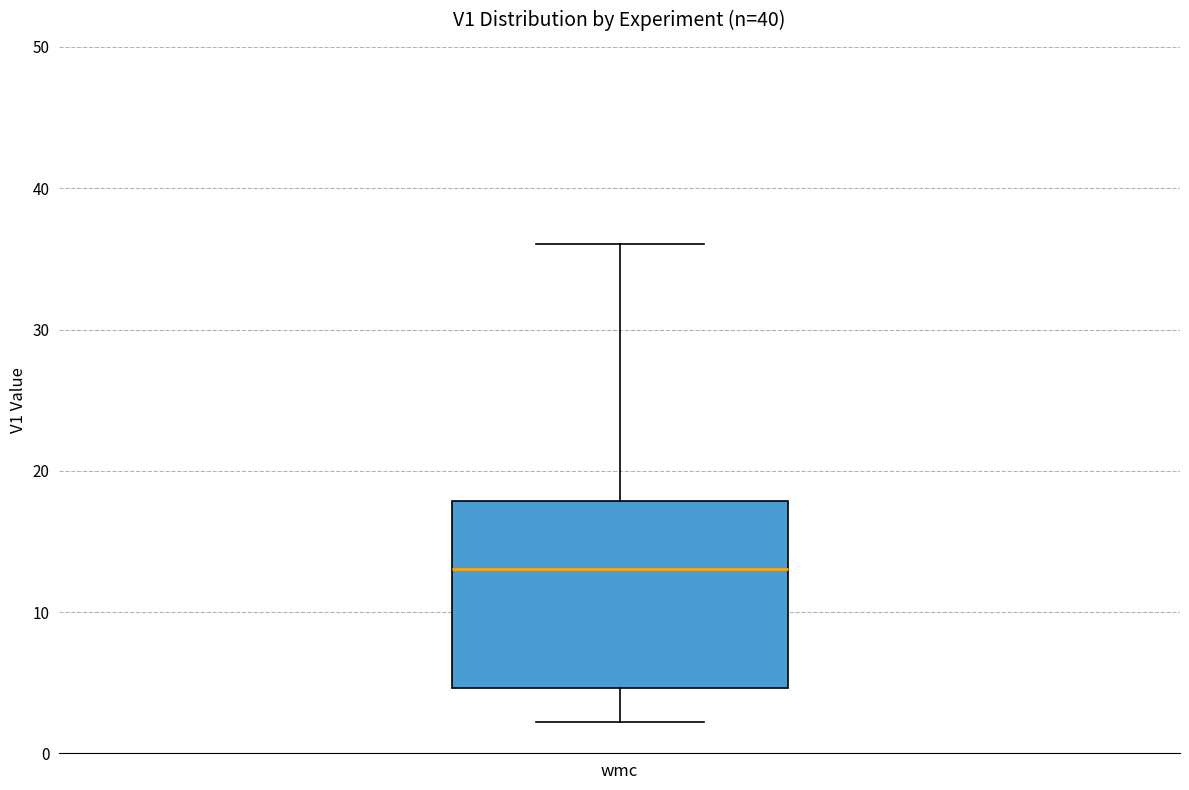

Read this box plot against the y-axis: the position of the median line, the range covered by the box, and the ends of both whiskers. The values are not printed on the chart, so give them approximately, as read against the axis.

median 13, box 5 to 18, whiskers 2 to 36